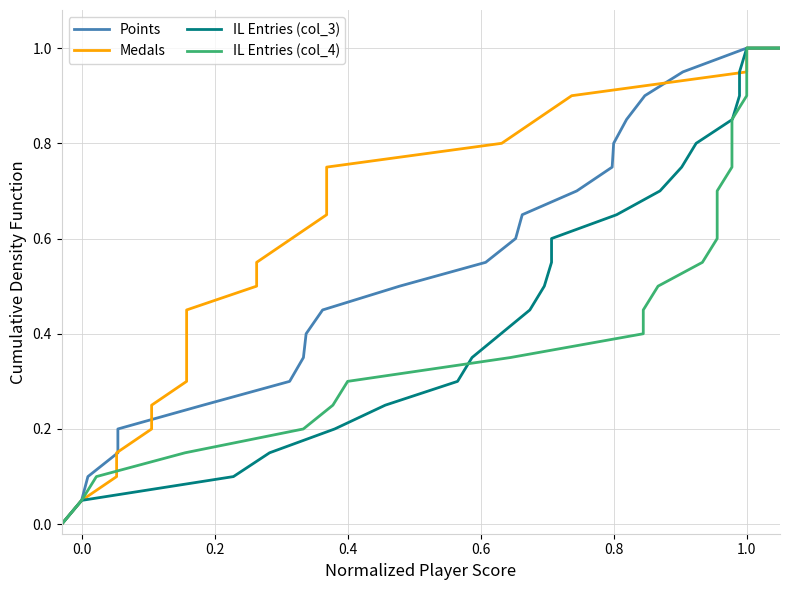

Is this an area chart (filled region under the line)?

No